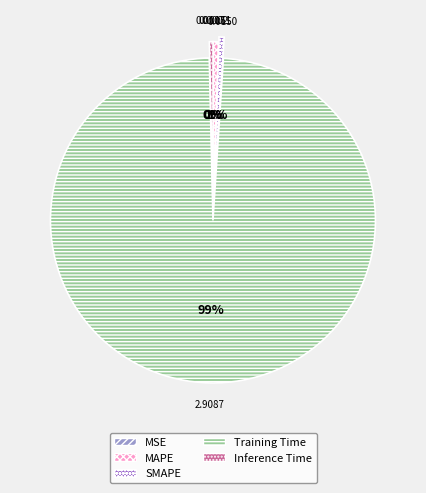

Is there any slice that represents more than half of the pie?

Yes